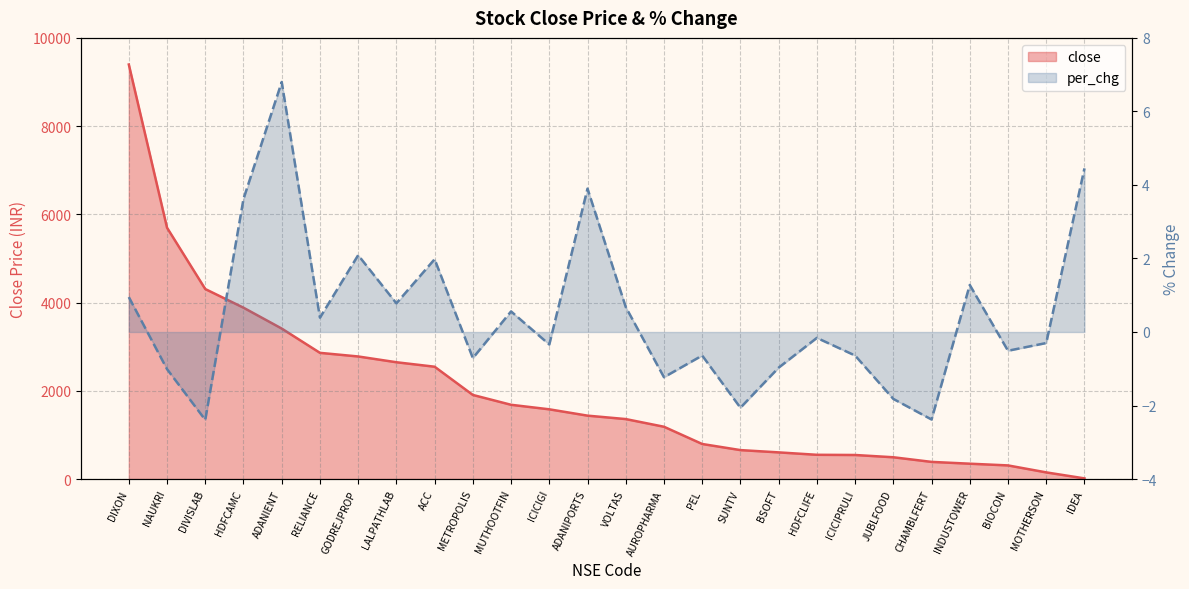

At which category is the sum across all series the highest?

DIXON